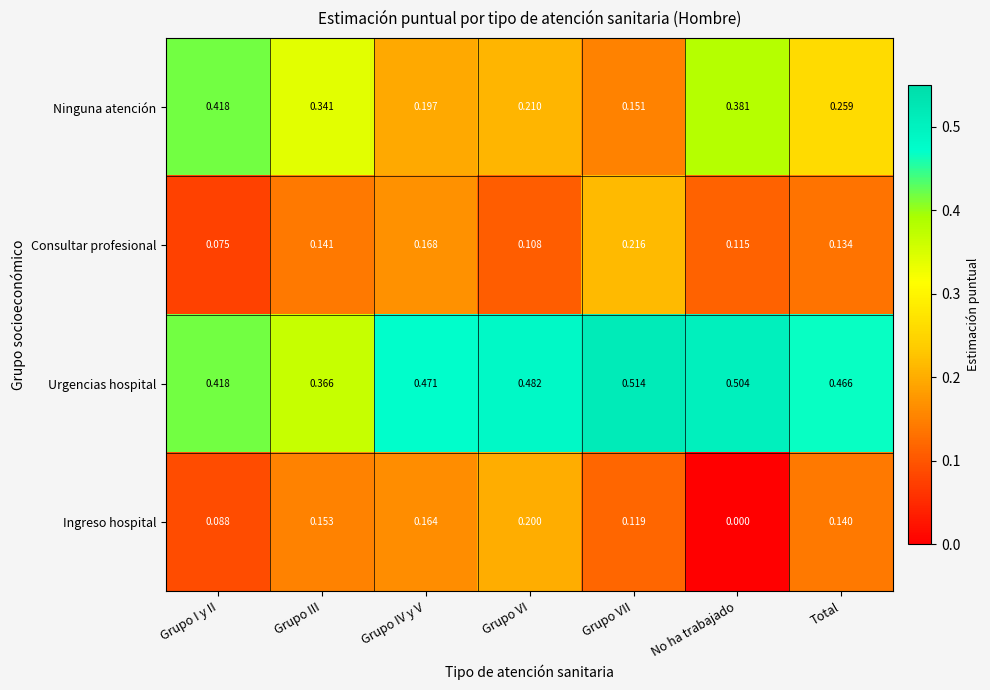

At which label is Urgencias hospital closest to 0?

Grupo III